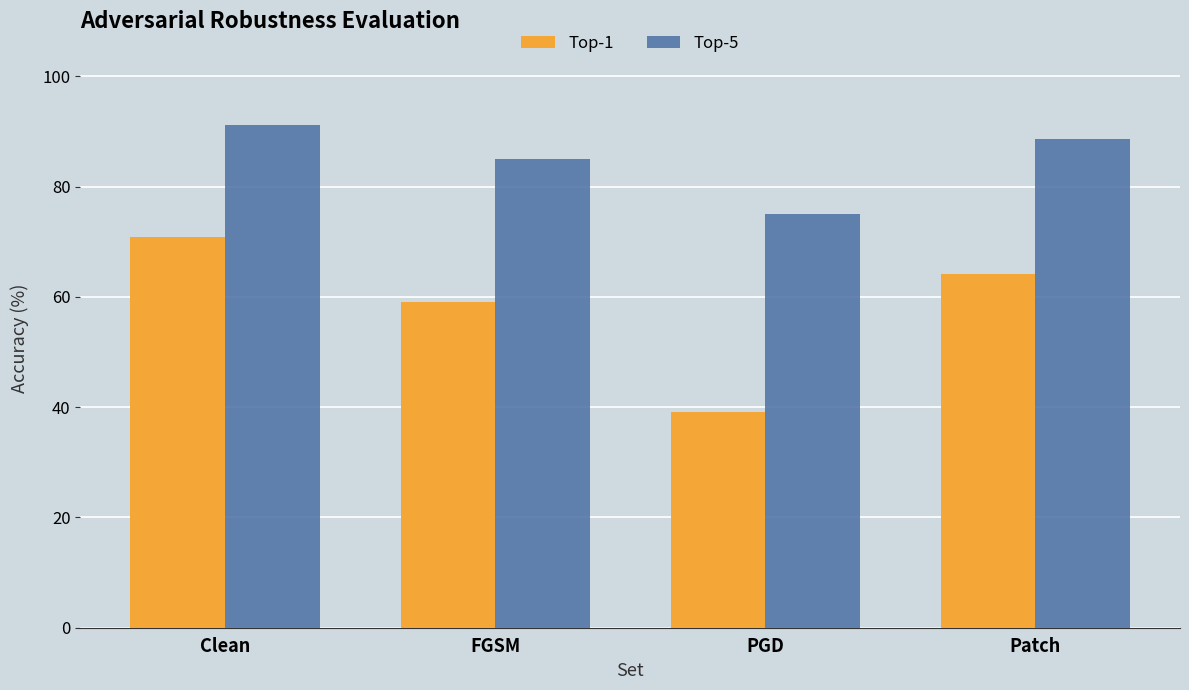

Reading left to right, list all the values displayed in this chart.

Top-1: Clean=70.8	FGSM=59.0	PGD=39.2	Patch=64.2
Top-5: Clean=91.2	FGSM=85.0	PGD=75.0	Patch=88.6